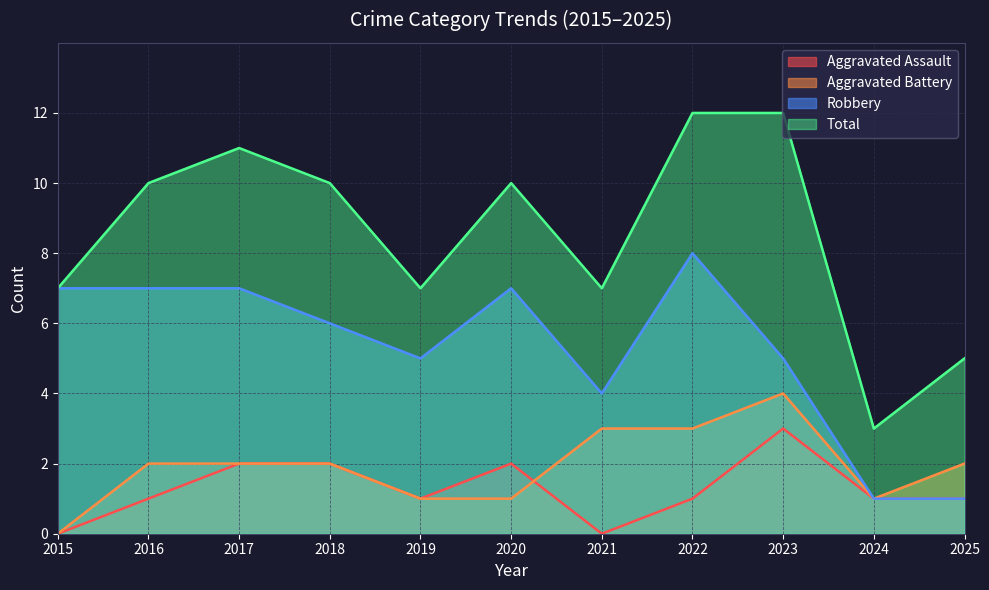

What are all the series names shown in the legend?

Aggravated Assault, Aggravated Battery, Robbery, Total